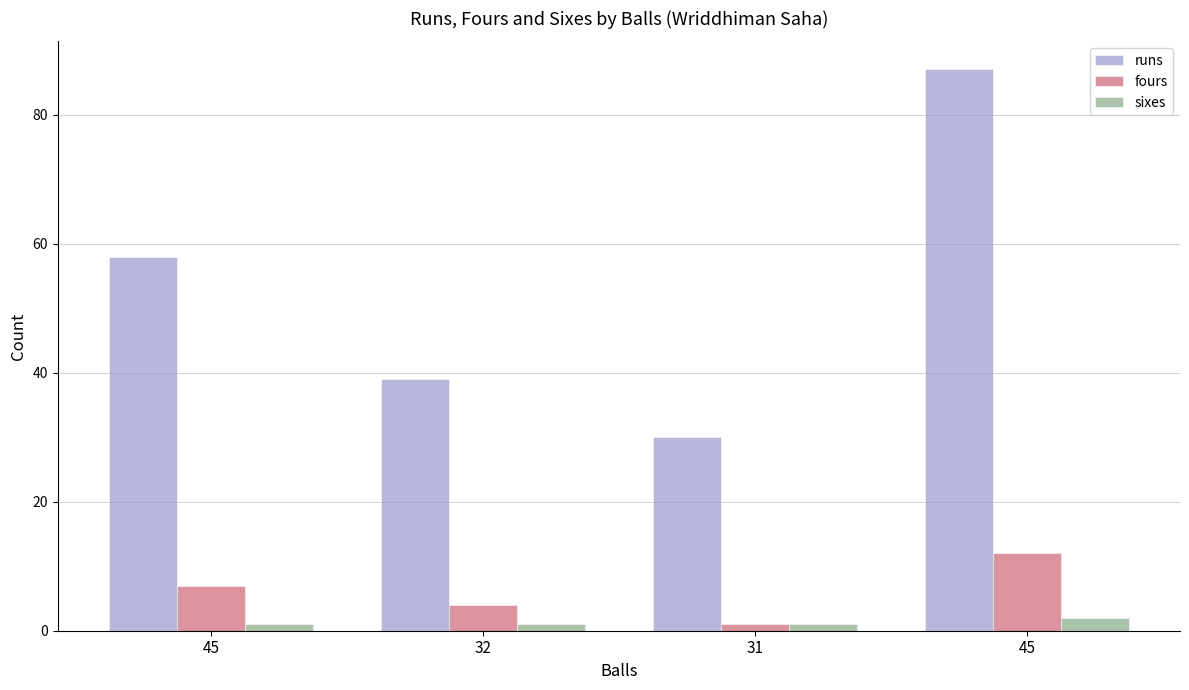

Is it true that fours equals 4 at 45?

False